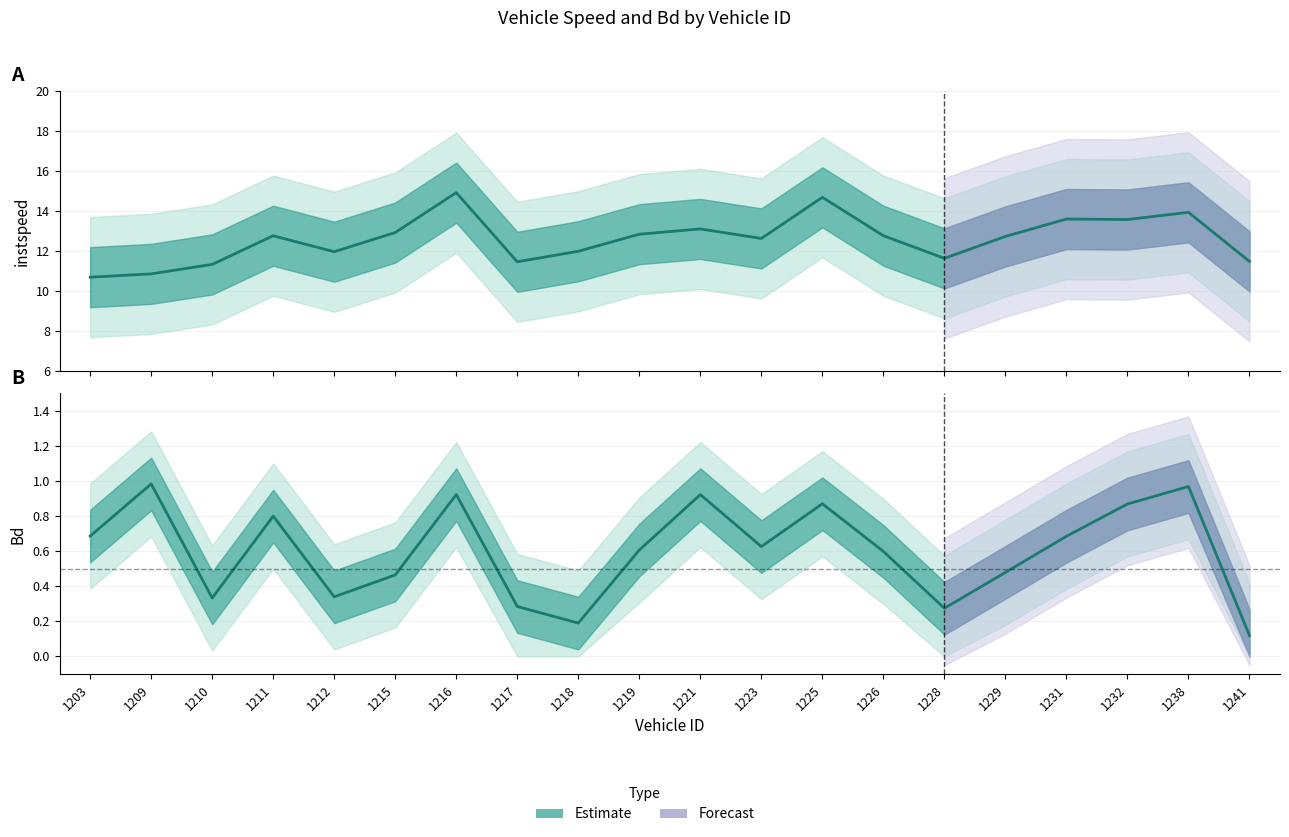

Reading left to right, transcribe all the data shown in this chart.

instspeed: 10.7	10.9	11.3	12.8	12.0	12.9	14.9	11.5	12.0	12.8	13.1	12.6	14.7	12.8	11.6	12.7	13.6	13.6	13.9	11.5
Bd: 0.7	1.0	0.3	0.8	0.3	0.5	0.9	0.3	0.2	0.6	0.9	0.6	0.9	0.6	0.3	0.5	0.7	0.9	1.0	0.1